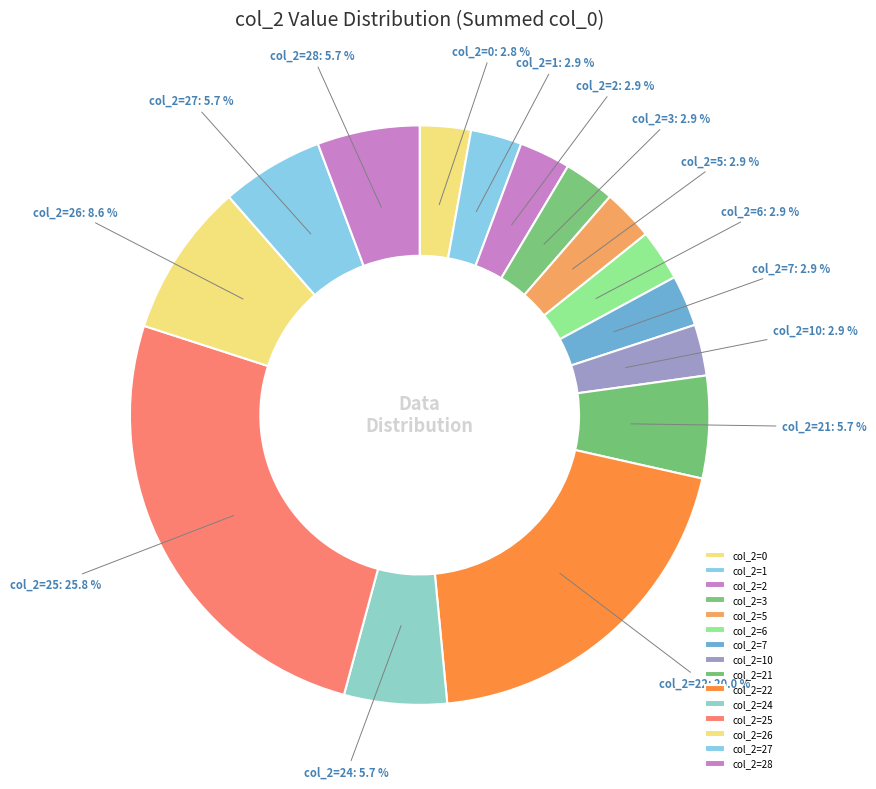

To the nearest percent, what is the average slice percentage?

7%